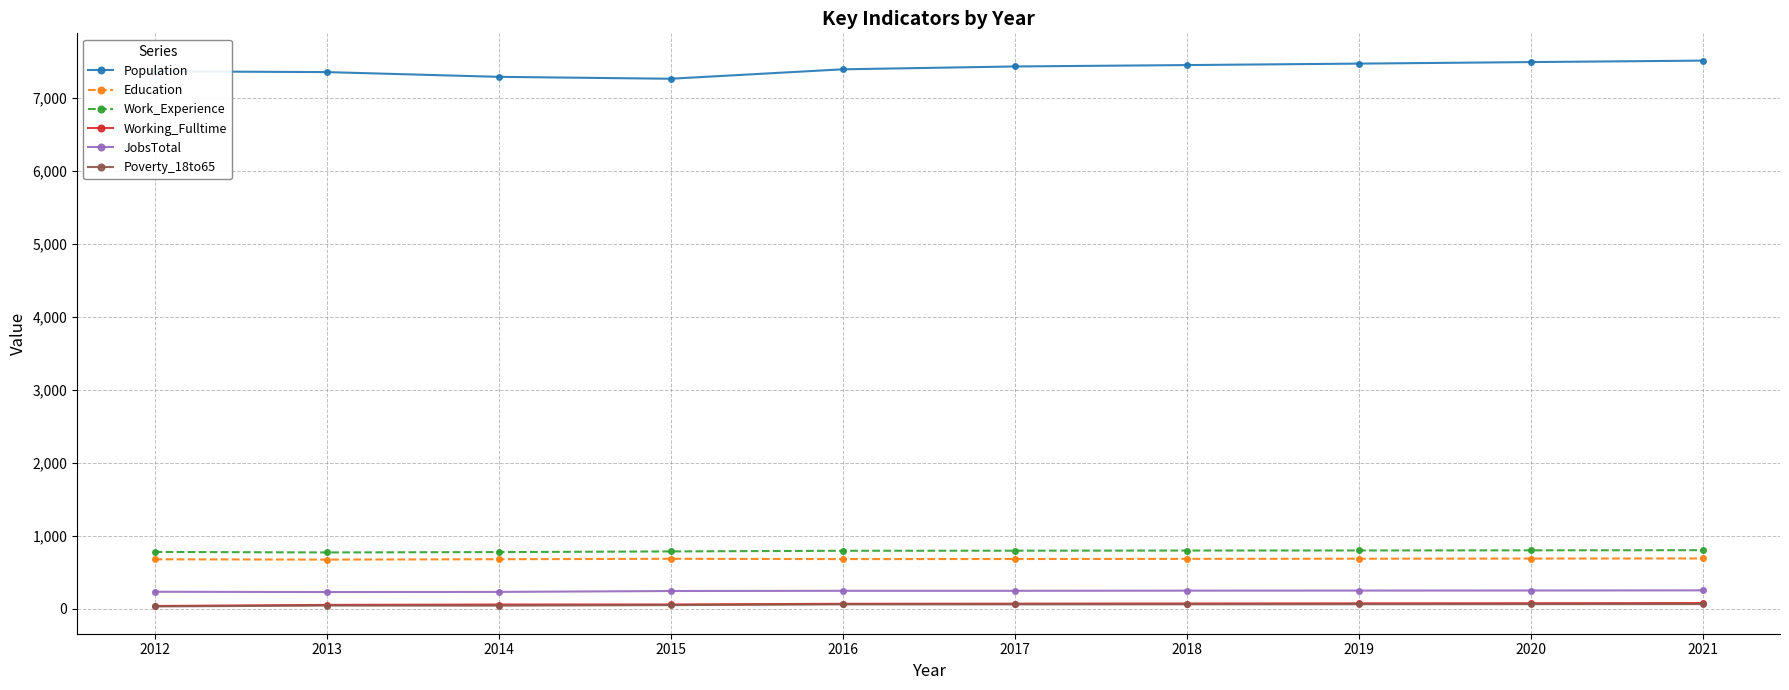

What is the value of the Working_Fulltime point at the 10th from the left?

80